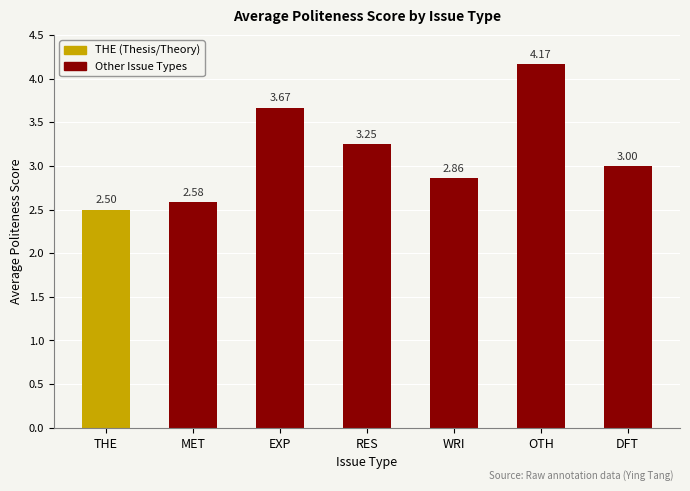

What is the label of the 5th bar from the right?

EXP